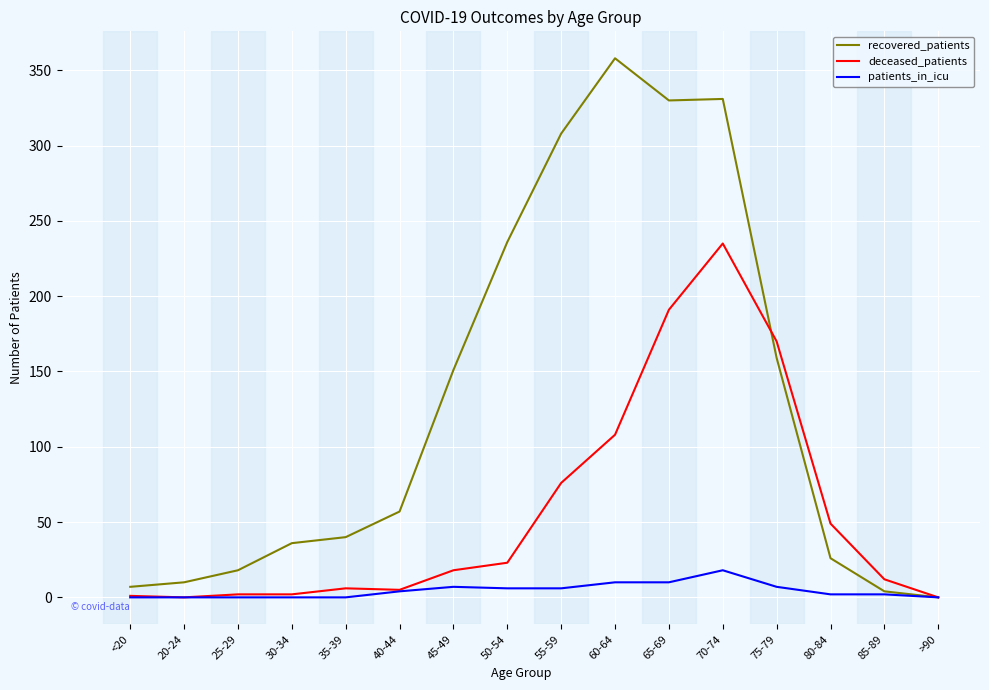

Rank the series by their maximum value, from highest to lowest.

recovered_patients, deceased_patients, patients_in_icu